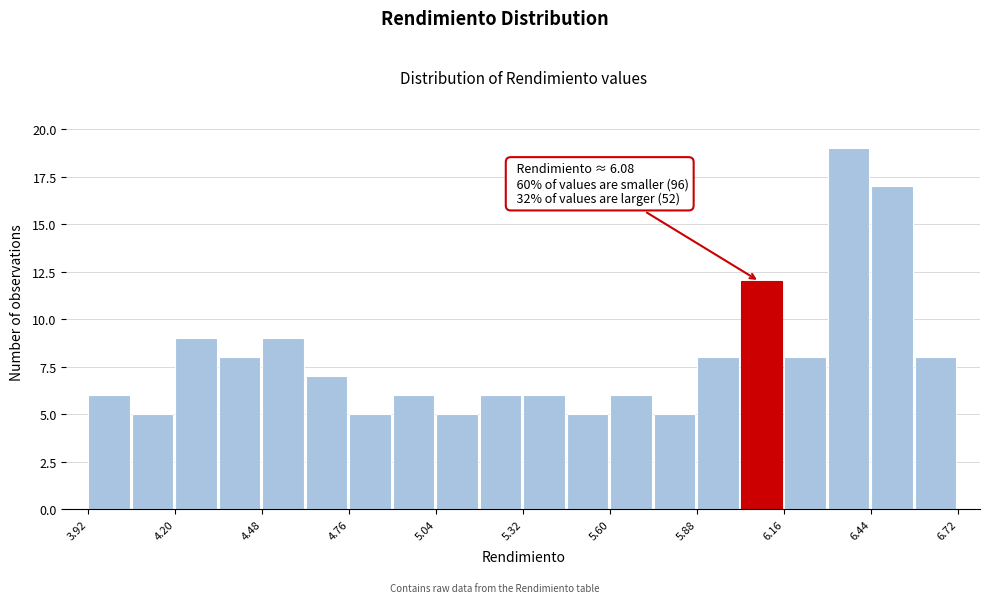

Read against the x-axis, roughly where is the centre of the tallest bar?

6.35